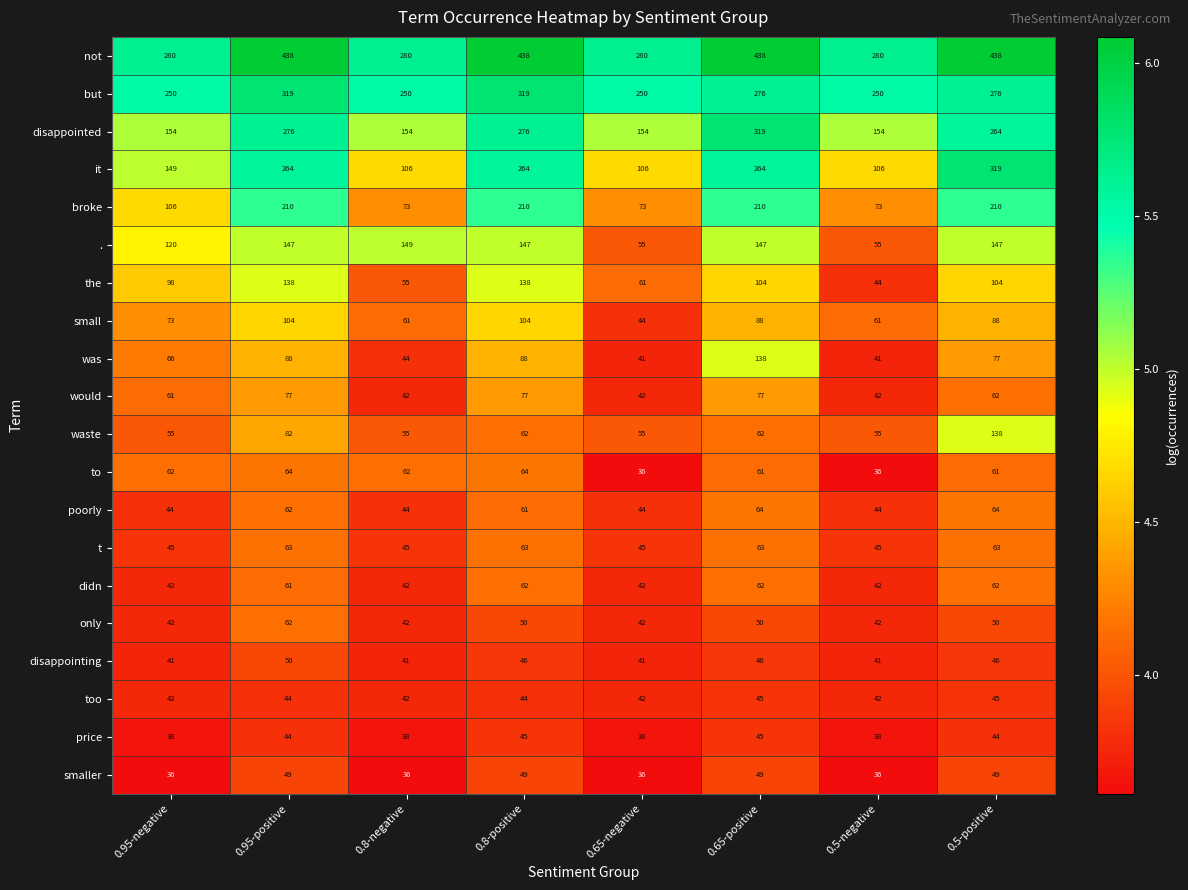

What is the sum of all smaller values?

340